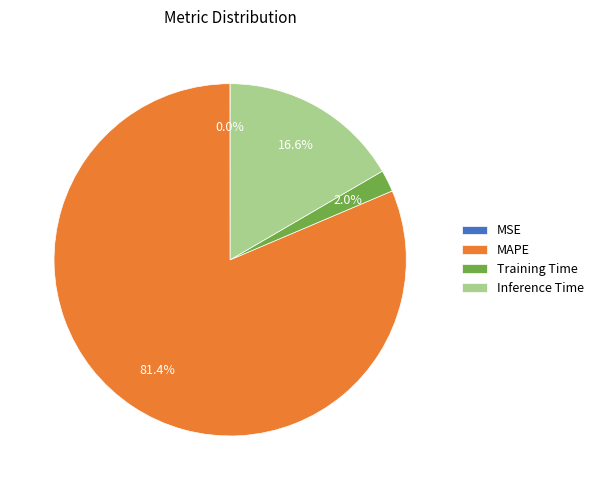

To the nearest percent, what portion does Training Time represent?

2%